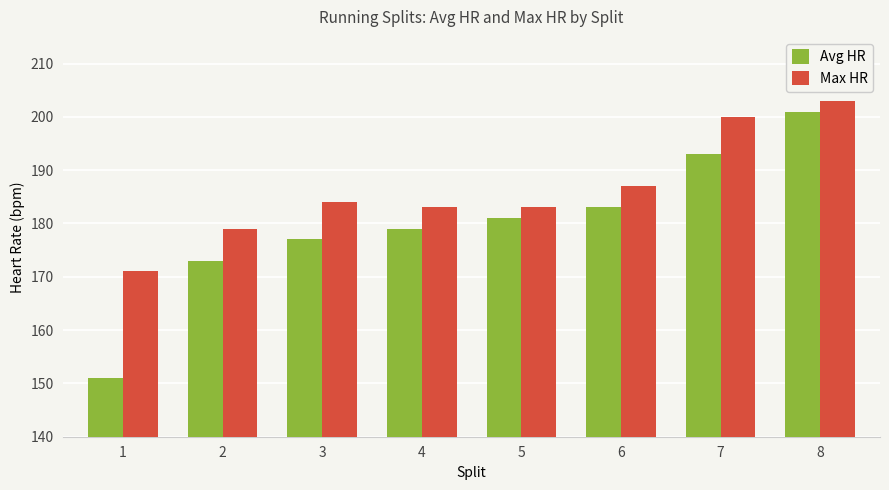

What is the total value across all series at 7?

393